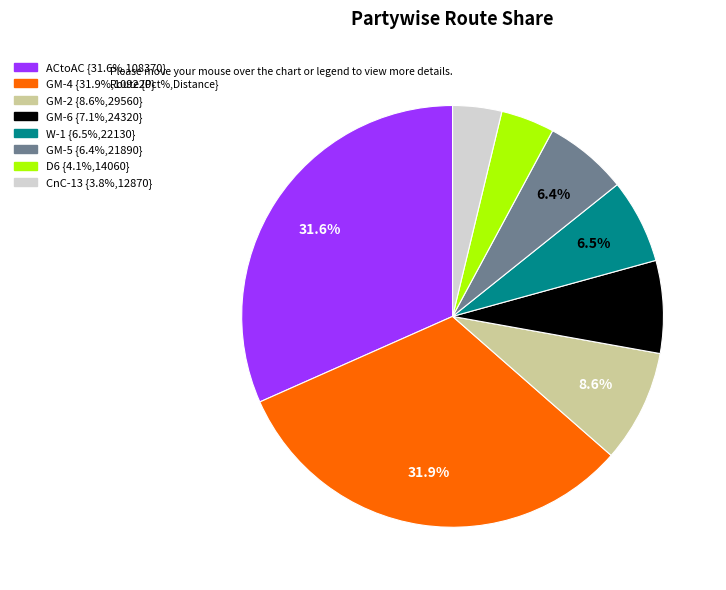

Does any single category account for the majority?

No